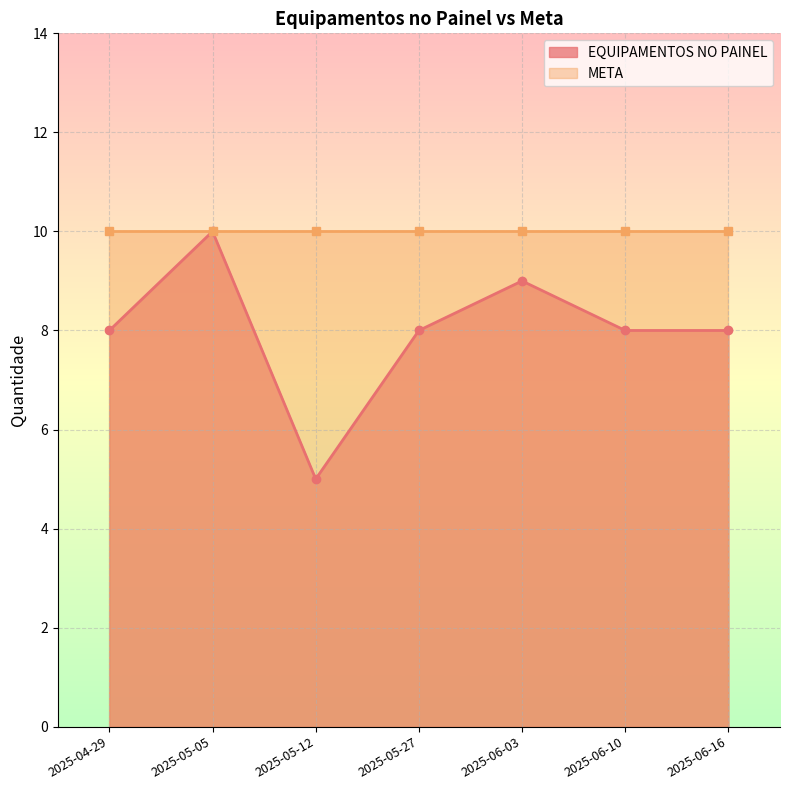

What is the value of the 3rd point from the left?

5